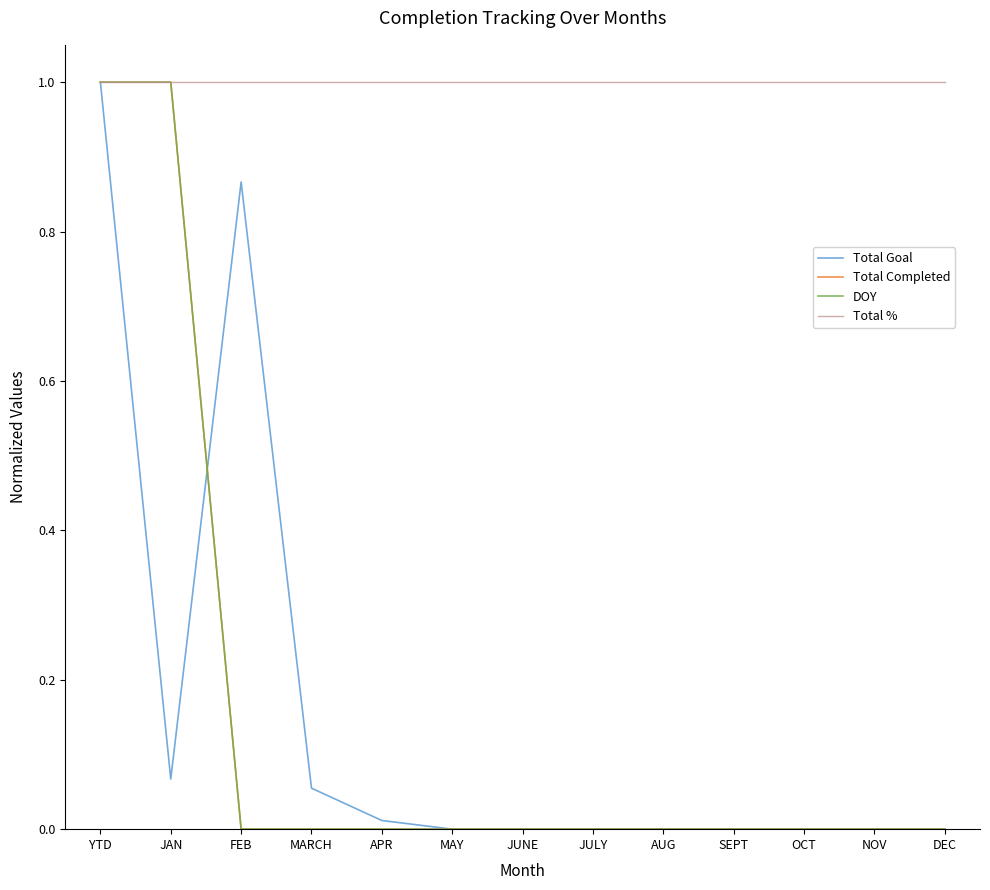

Where do DOY and Total Goal first cross each other?

JAN and FEB